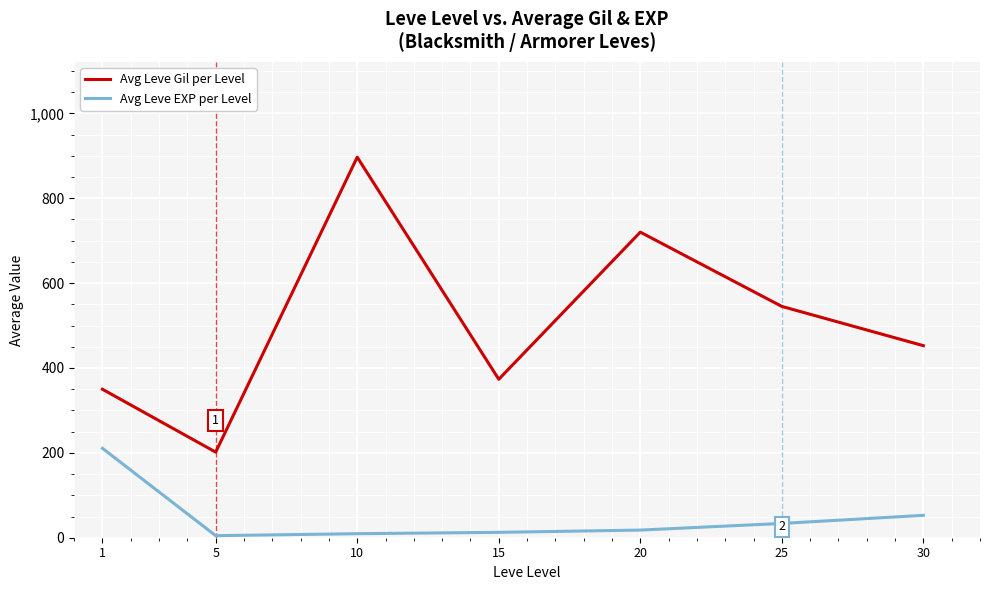

What is the total value across all series at 10?

906.2